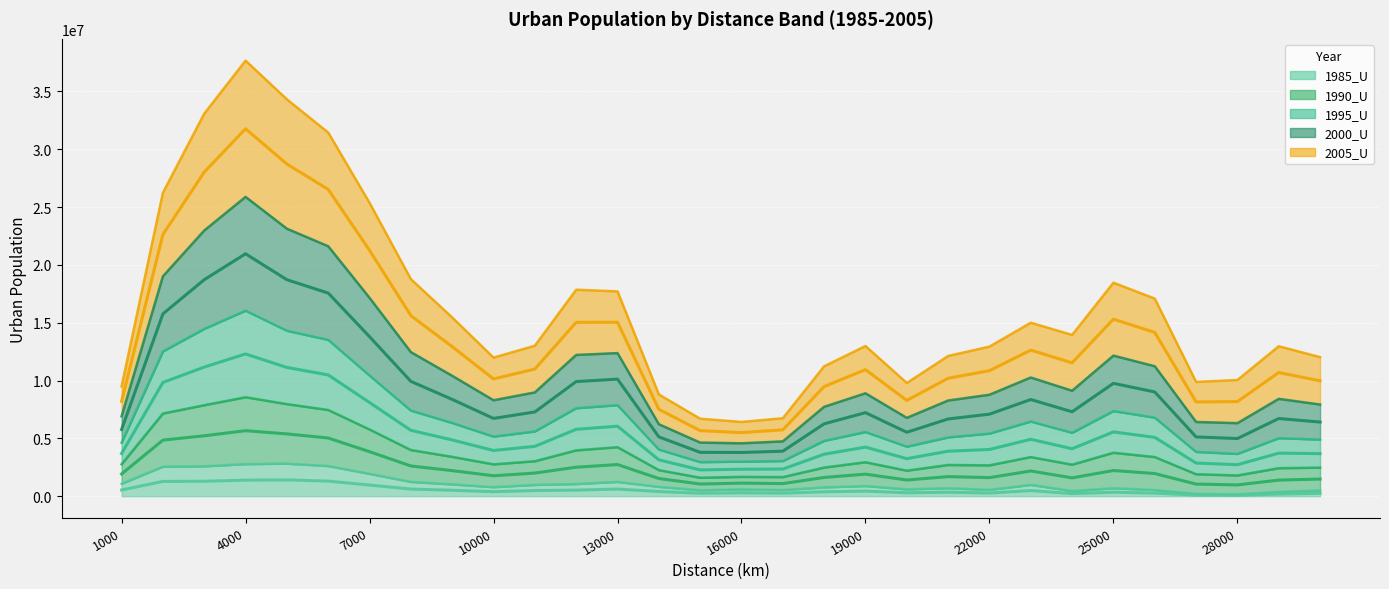

What is the difference between the maximum and minimum values in the 2005_U series?

26270181.5